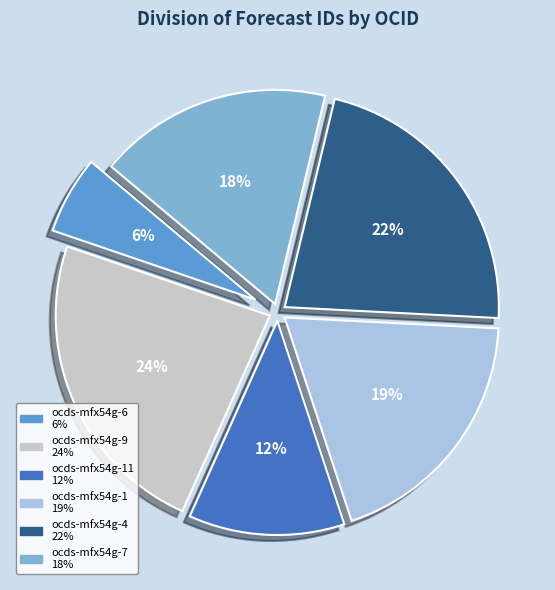

To the nearest percent, what is the difference between the largest and smallest slice percentages?

18%